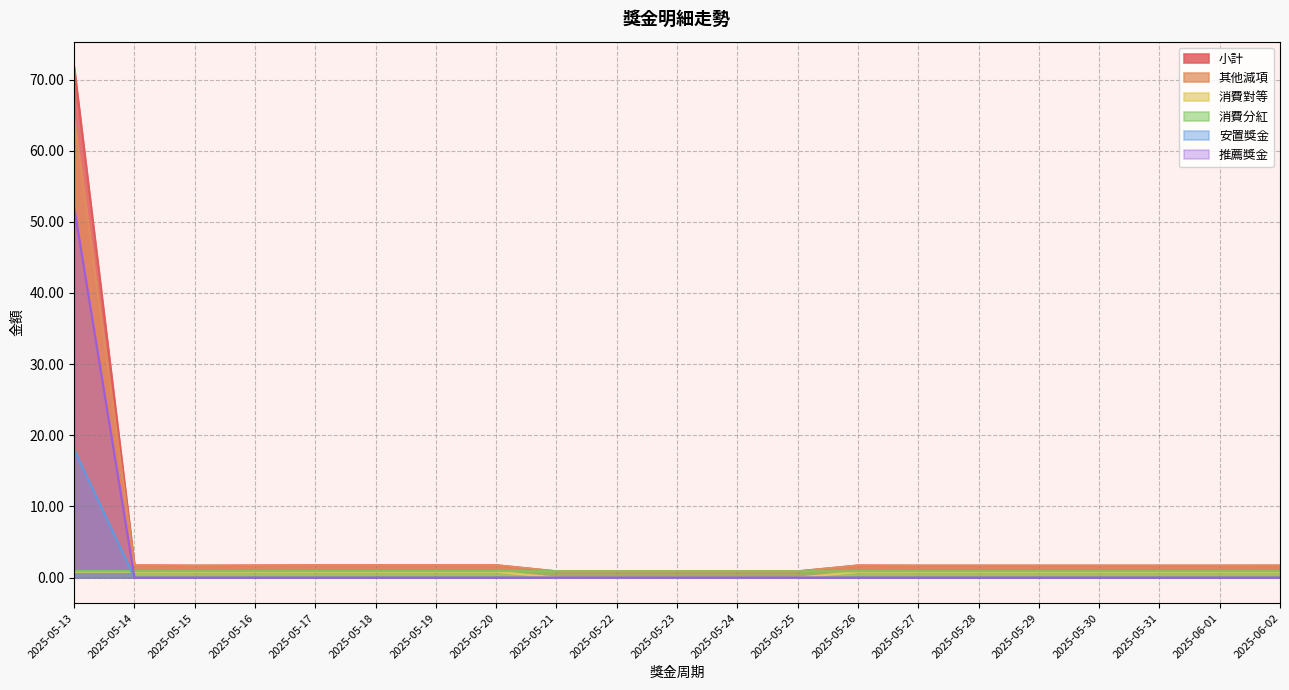

Reading left to right, what are all the values shown in this chart?

小計: 2025-05-13=71.7	2025-05-14=1.7	2025-05-15=1.7	2025-05-16=1.7	2025-05-17=1.8	2025-05-18=1.8	2025-05-19=1.8	2025-05-20=1.8	2025-05-21=0.9	2025-05-22=0.9	2025-05-23=0.9	2025-05-24=0.9	2025-05-25=0.9	2025-05-26=1.7	2025-05-27=1.7	2025-05-28=1.7	2025-05-29=1.7	2025-05-30=1.7	2025-05-31=1.7	2025-06-01=1.7	2025-06-02=1.7
其他減項: 2025-05-13=64.6	2025-05-14=1.7	2025-05-15=1.7	2025-05-16=1.7	2025-05-17=1.8	2025-05-18=1.8	2025-05-19=1.8	2025-05-20=1.8	2025-05-21=0.9	2025-05-22=0.9	2025-05-23=0.9	2025-05-24=0.9	2025-05-25=0.9	2025-05-26=1.7	2025-05-27=1.7	2025-05-28=1.7	2025-05-29=1.7	2025-05-30=1.7	2025-05-31=1.7	2025-06-01=1.7	2025-06-02=1.7
消費對等: 2025-05-13=0.8	2025-05-14=0.8	2025-05-15=0.8	2025-05-16=0.8	2025-05-17=0.8	2025-05-18=0.8	2025-05-19=0.8	2025-05-20=0.8	2025-05-21=0.0	2025-05-22=0.0	2025-05-23=0.0	2025-05-24=0.0	2025-05-25=0.0	2025-05-26=0.8	2025-05-27=0.8	2025-05-28=0.8	2025-05-29=0.8	2025-05-30=0.8	2025-05-31=0.8	2025-06-01=0.8	2025-06-02=0.8
消費分紅: 2025-05-13=0.9	2025-05-14=0.9	2025-05-15=0.9	2025-05-16=0.9	2025-05-17=0.9	2025-05-18=0.9	2025-05-19=0.9	2025-05-20=0.9	2025-05-21=0.9	2025-05-22=0.9	2025-05-23=0.9	2025-05-24=0.9	2025-05-25=0.9	2025-05-26=0.9	2025-05-27=0.9	2025-05-28=0.9	2025-05-29=0.9	2025-05-30=0.9	2025-05-31=0.9	2025-06-01=0.9	2025-06-02=0.9
安置獎金: 2025-05-13=18.0	2025-05-14=0.0	2025-05-15=0.0	2025-05-16=0.0	2025-05-17=0.0	2025-05-18=0.0	2025-05-19=0.0	2025-05-20=0.0	2025-05-21=0.0	2025-05-22=0.0	2025-05-23=0.0	2025-05-24=0.0	2025-05-25=0.0	2025-05-26=0.0	2025-05-27=0.0	2025-05-28=0.0	2025-05-29=0.0	2025-05-30=0.0	2025-05-31=0.0	2025-06-01=0.0	2025-06-02=0.0
推薦獎金: 2025-05-13=52.0	2025-05-14=0.0	2025-05-15=0.0	2025-05-16=0.0	2025-05-17=0.0	2025-05-18=0.0	2025-05-19=0.0	2025-05-20=0.0	2025-05-21=0.0	2025-05-22=0.0	2025-05-23=0.0	2025-05-24=0.0	2025-05-25=0.0	2025-05-26=0.0	2025-05-27=0.0	2025-05-28=0.0	2025-05-29=0.0	2025-05-30=0.0	2025-05-31=0.0	2025-06-01=0.0	2025-06-02=0.0